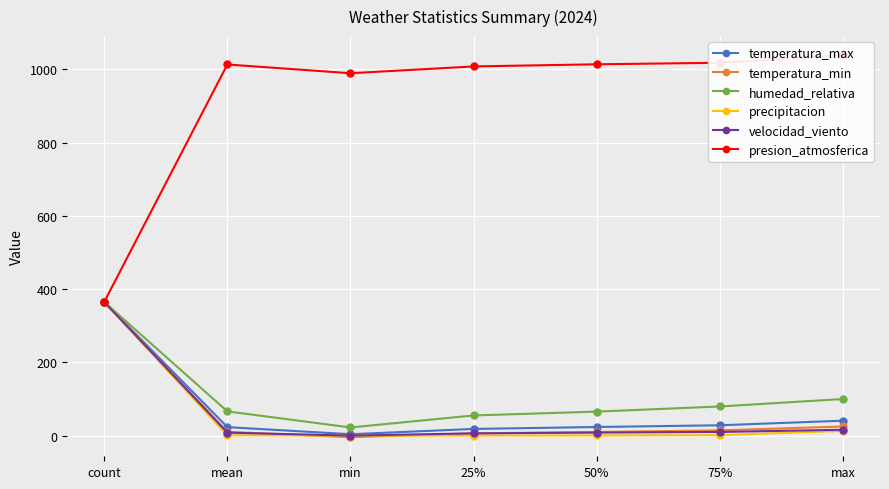

At which category does the chart reach its peak across all series?

max